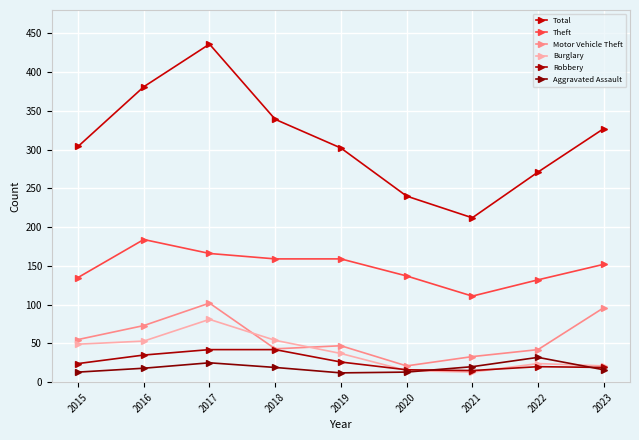

At 2019, list the series in order from smallest to largest.

Aggravated Assault, Robbery, Burglary, Motor Vehicle Theft, Theft, Total